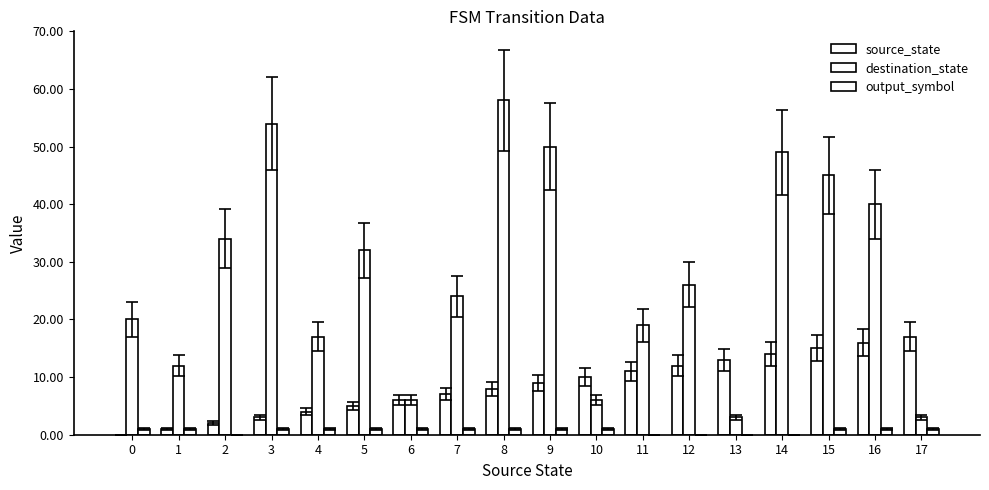

List the labels in order of destination_state value, smallest first.

13, 17, 6, 10, 1, 4, 11, 0, 7, 12, 5, 2, 16, 15, 14, 9, 3, 8